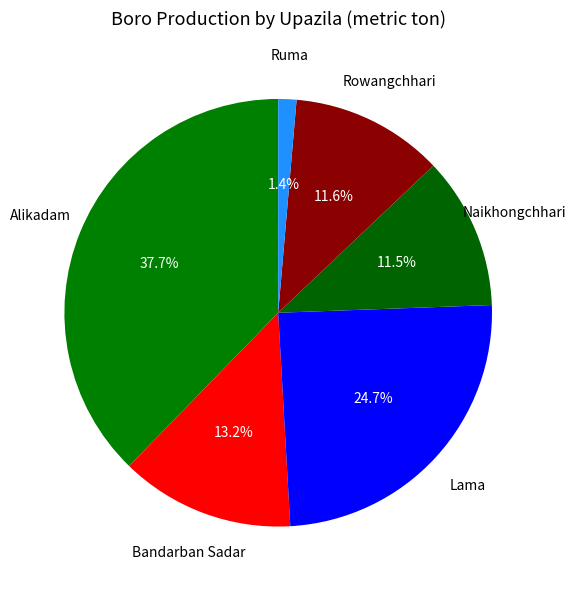

Does any single category account for the majority?

No